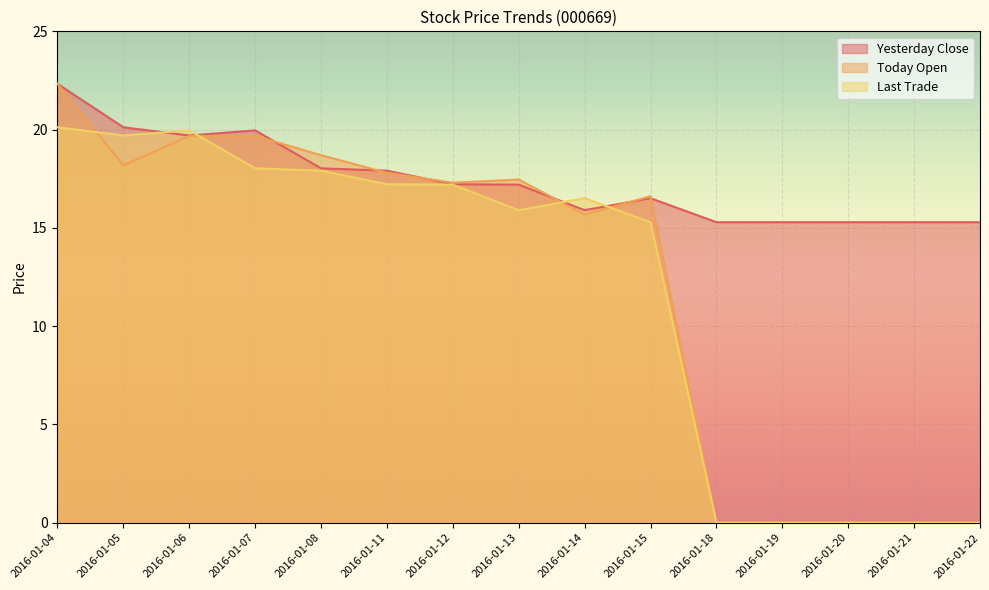

True or false: Today Open has a value of 19.7 at 2016-01-07.

True